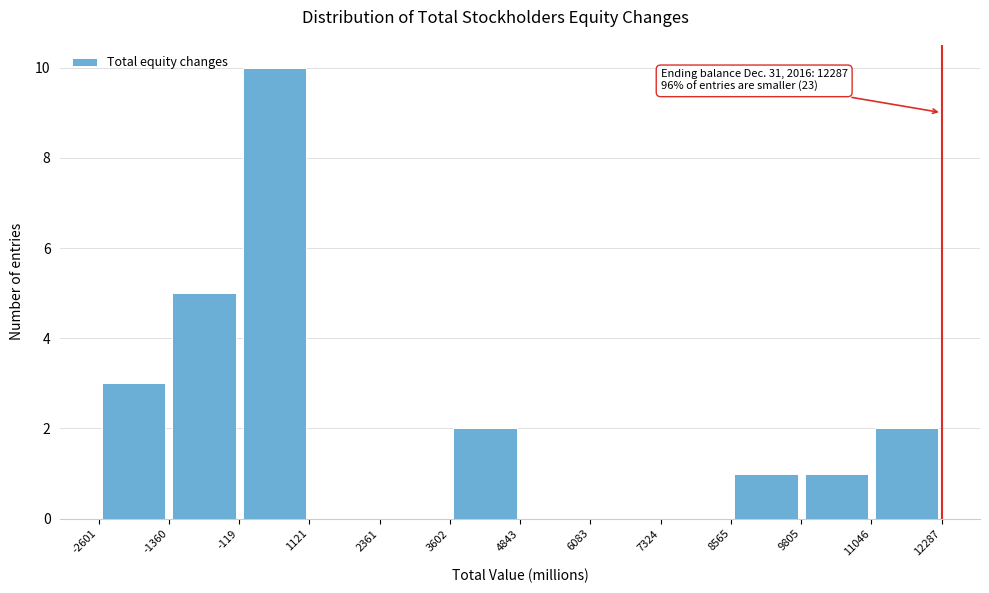

Which range on the x-axis has the tallest bar?

-119 to 1121